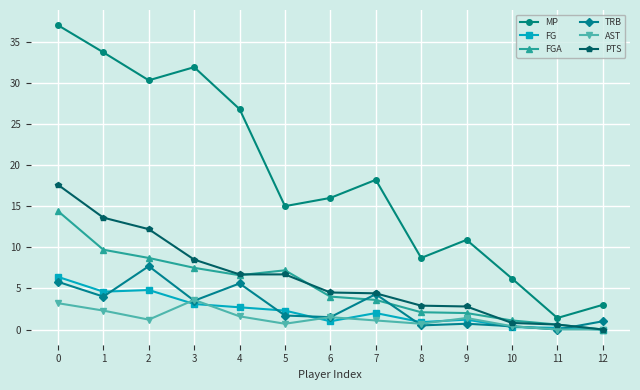

At how many categories does at least one series exceed 19?

5